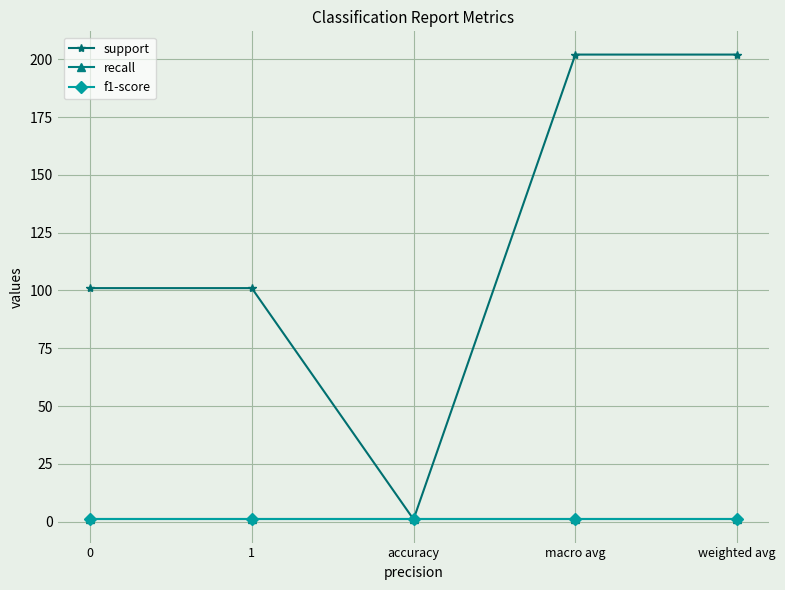

Does the chart have visible grid lines?

Yes